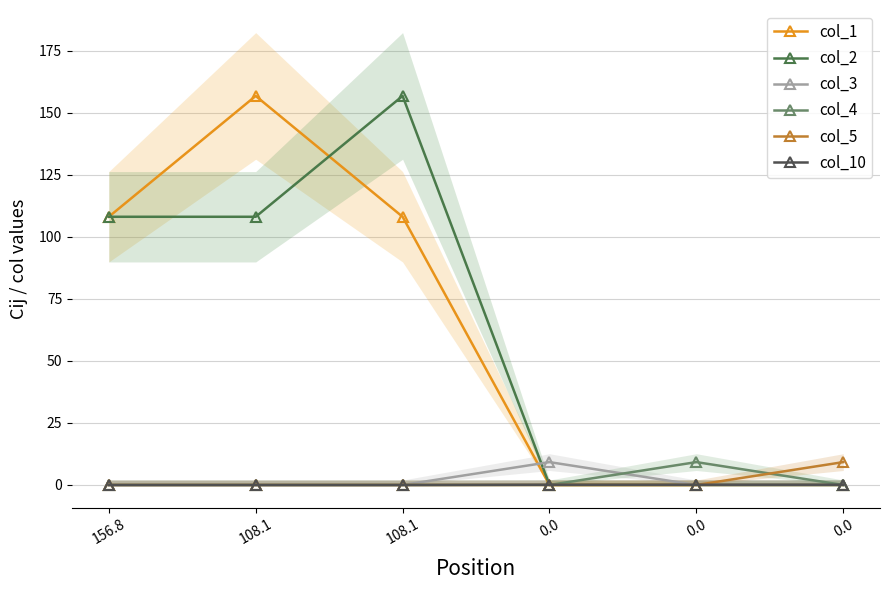

True or false: col_2 has more than 2 interior local peaks.

False